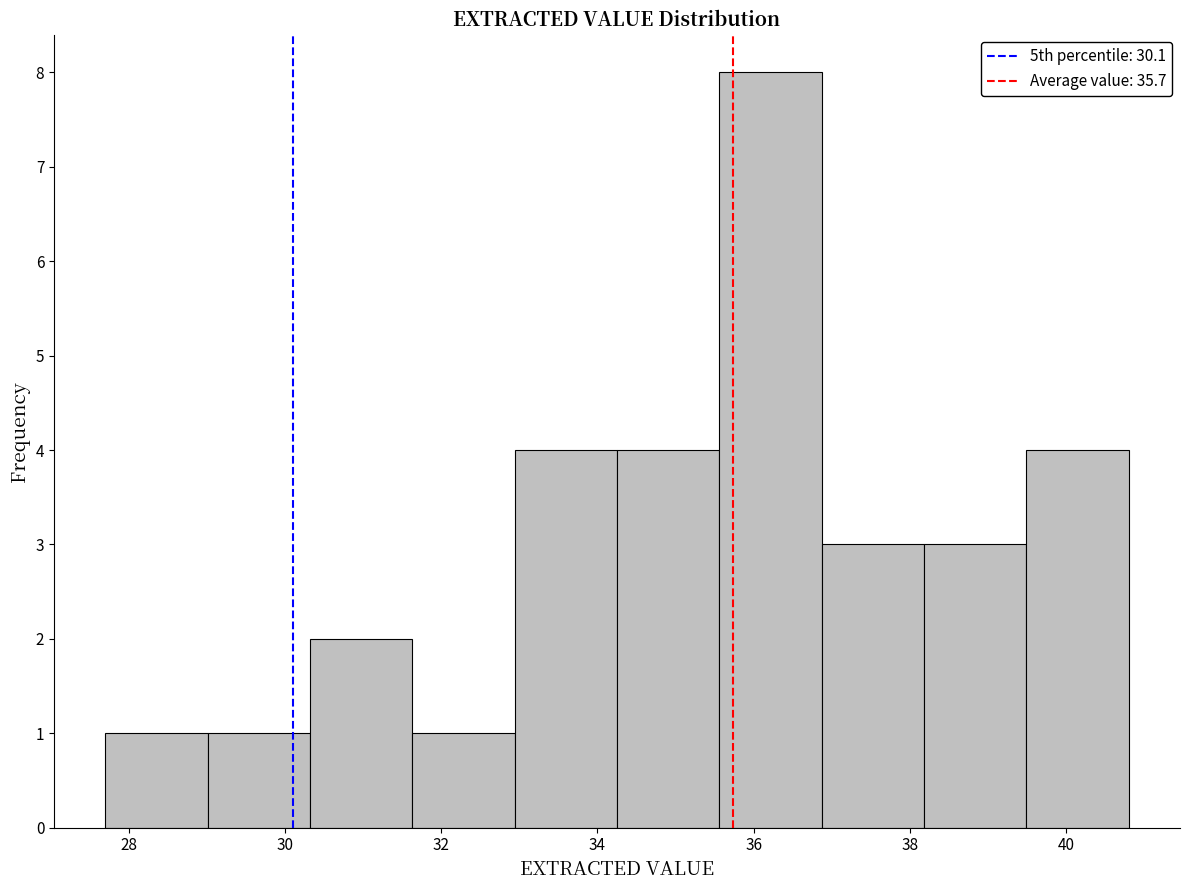

Reading left to right, transcribe this chart: for each bar, give the range it covers on the x-axis and its height. Neither the bar edges nor the heights are printed on the chart, so give them approximately, as read against the axes.

27.8 to 29.0: 1
29.0 to 30.4: 1
30.4 to 31.6: 2
31.6 to 33.0: 1
33.0 to 34.2: 4
34.2 to 35.6: 4
35.6 to 36.8: 8
36.8 to 38.2: 3
38.2 to 39.4: 3
39.4 to 40.8: 4